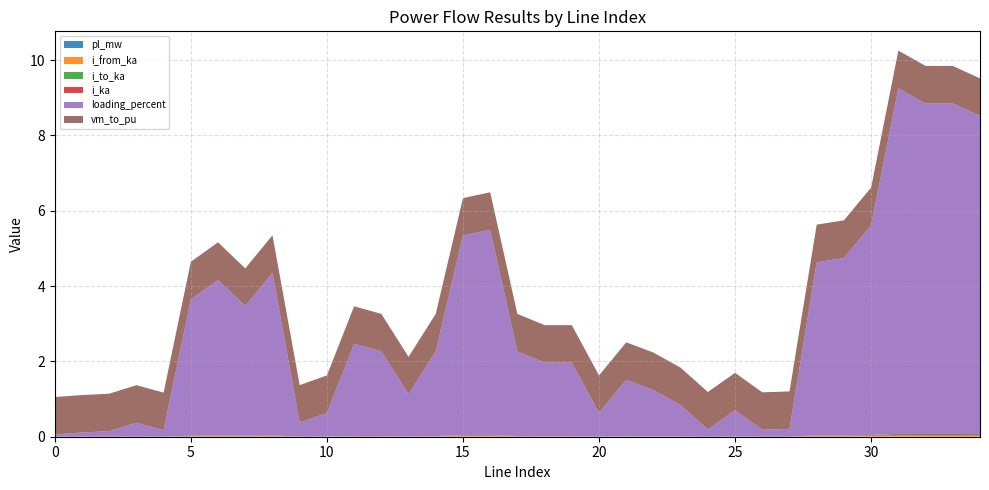

Reading right to left, list all the values displayed in this chart.

pl_mw: 34=0.0	33=0.0	32=0.0	31=0.0	30=0.0	29=0.0	28=0.0	27=0.0	26=0.0	25=0.0	24=0.0	23=0.0	22=0.0	21=0.0	20=0.0	19=0.0	18=0.0	17=0.0	16=0.0	15=0.0	14=0.0	13=0.0	12=0.0	11=0.0	10=0.0	9=0.0	8=0.0	7=0.0	6=0.0	5=0.0	4=0.0	3=0.0	2=0.0	1=0.0	0=0.0
i_from_ka: 34=0.0	33=0.0	32=0.0	31=0.0	30=0.0	29=0.0	28=0.0	27=0.0	26=0.0	25=0.0	24=0.0	23=0.0	22=0.0	21=0.0	20=0.0	19=0.0	18=0.0	17=0.0	16=0.0	15=0.0	14=0.0	13=0.0	12=0.0	11=0.0	10=0.0	9=0.0	8=0.0	7=0.0	6=0.0	5=0.0	4=0.0	3=0.0	2=0.0	1=0.0	0=0.0
i_to_ka: 34=0.0	33=0.0	32=0.0	31=0.0	30=0.0	29=0.0	28=0.0	27=0.0	26=0.0	25=0.0	24=0.0	23=0.0	22=0.0	21=0.0	20=0.0	19=0.0	18=0.0	17=0.0	16=0.0	15=0.0	14=0.0	13=0.0	12=0.0	11=0.0	10=0.0	9=0.0	8=0.0	7=0.0	6=0.0	5=0.0	4=0.0	3=0.0	2=0.0	1=0.0	0=0.0
i_ka: 34=0.0	33=0.0	32=0.0	31=0.0	30=0.0	29=0.0	28=0.0	27=0.0	26=0.0	25=0.0	24=0.0	23=0.0	22=0.0	21=0.0	20=0.0	19=0.0	18=0.0	17=0.0	16=0.0	15=0.0	14=0.0	13=0.0	12=0.0	11=0.0	10=0.0	9=0.0	8=0.0	7=0.0	6=0.0	5=0.0	4=0.0	3=0.0	2=0.0	1=0.0	0=0.0
loading_percent: 34=8.4	33=8.8	32=8.8	31=9.2	30=5.6	29=4.7	28=4.6	27=0.2	26=0.2	25=0.7	24=0.2	23=0.8	22=1.2	21=1.5	20=0.6	19=2.0	18=2.0	17=2.2	16=5.4	15=5.3	14=2.2	13=1.1	12=2.2	11=2.4	10=0.6	9=0.4	8=4.3	7=3.4	6=4.1	5=3.6	4=0.2	3=0.4	2=0.1	1=0.1	0=0.1
vm_to_pu: 34=1.0	33=1.0	32=1.0	31=1.0	30=1.0	29=1.0	28=1.0	27=1.0	26=1.0	25=1.0	24=1.0	23=1.0	22=1.0	21=1.0	20=1.0	19=1.0	18=1.0	17=1.0	16=1.0	15=1.0	14=1.0	13=1.0	12=1.0	11=1.0	10=1.0	9=1.0	8=1.0	7=1.0	6=1.0	5=1.0	4=1.0	3=1.0	2=1.0	1=1.0	0=1.0